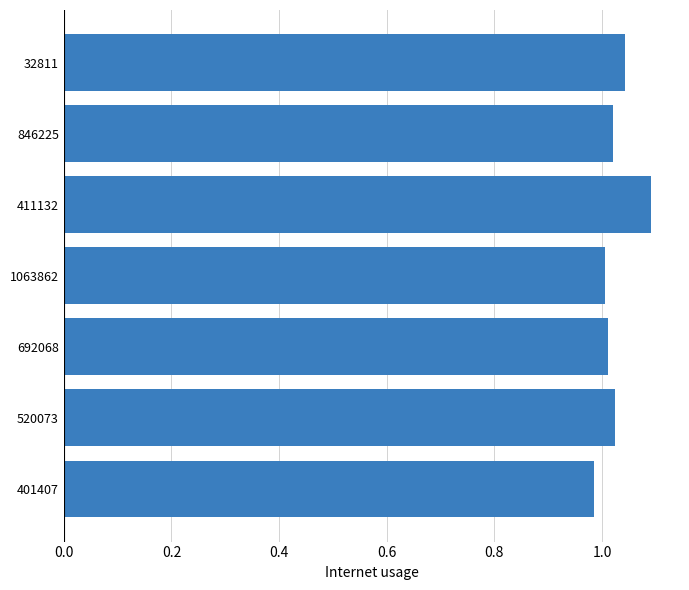

Does the chart contain any negative values?

No